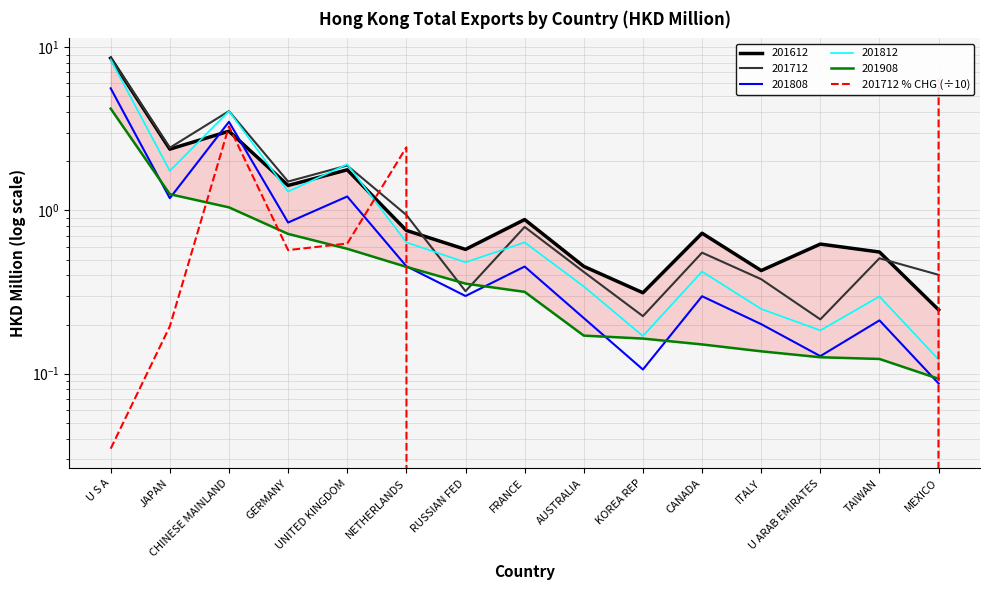

How many positive values are there?

7